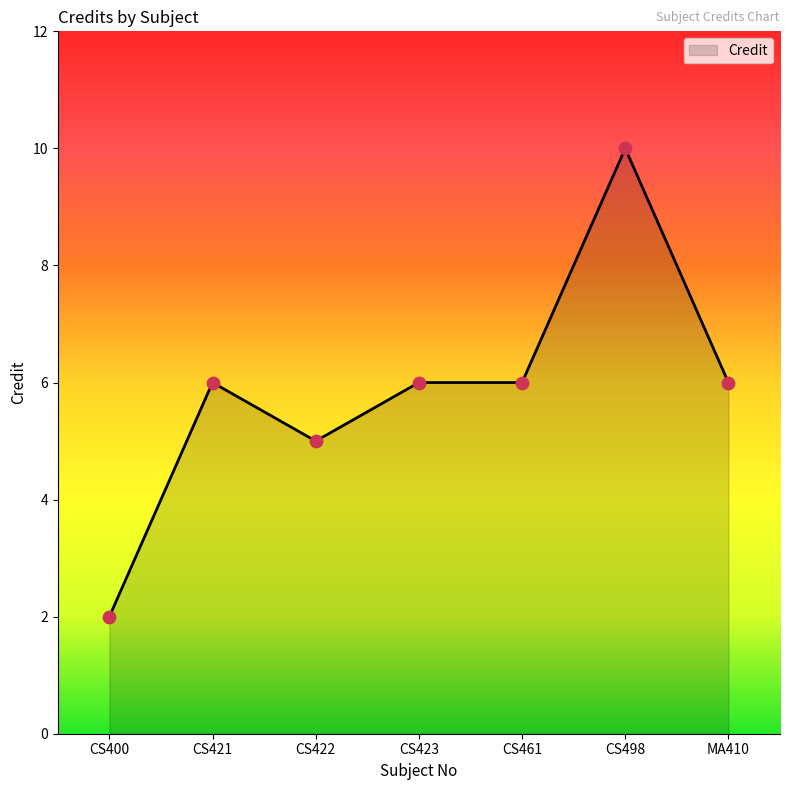

Between MA410 and CS400, which is larger?

MA410